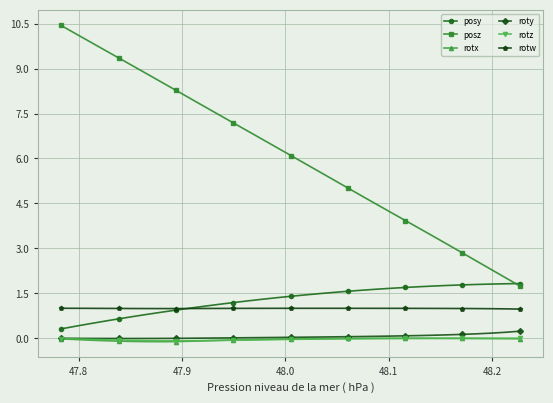

How many values in the posz series exceed 6?

17